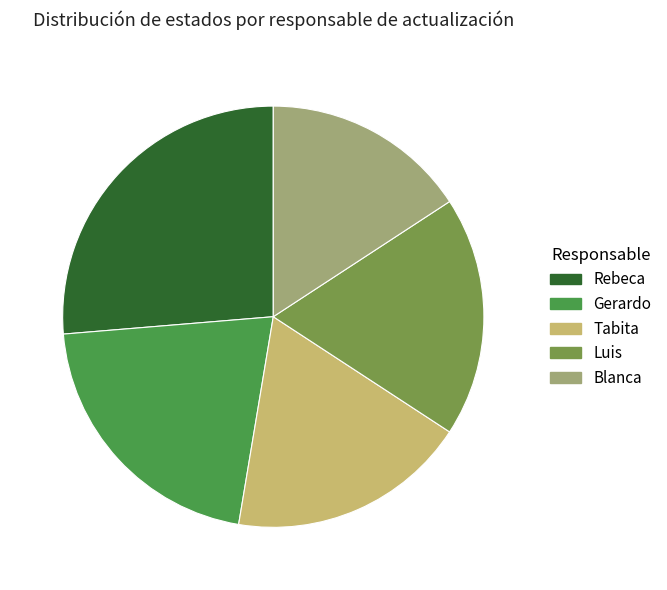

Between Rebeca and Blanca, which is larger?

Rebeca